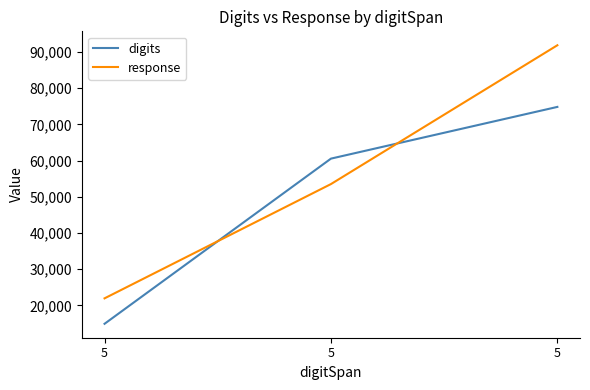

How many series are shown in this chart?

2